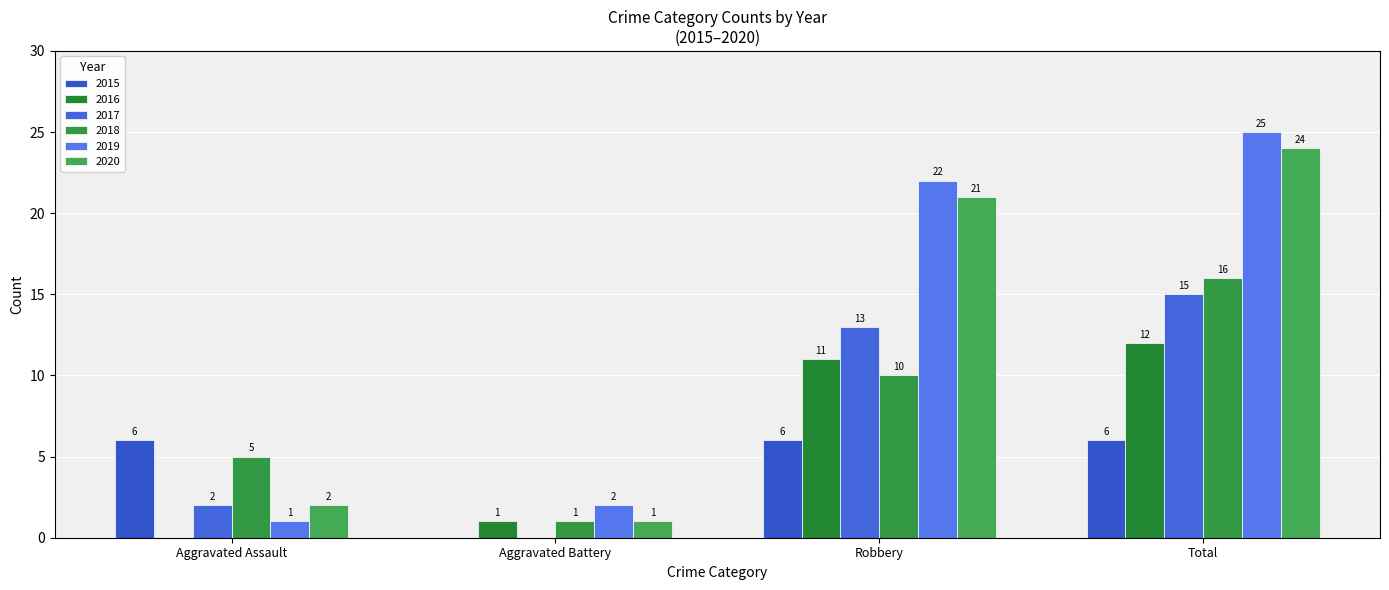

How many values in 2016 are above zero?

3